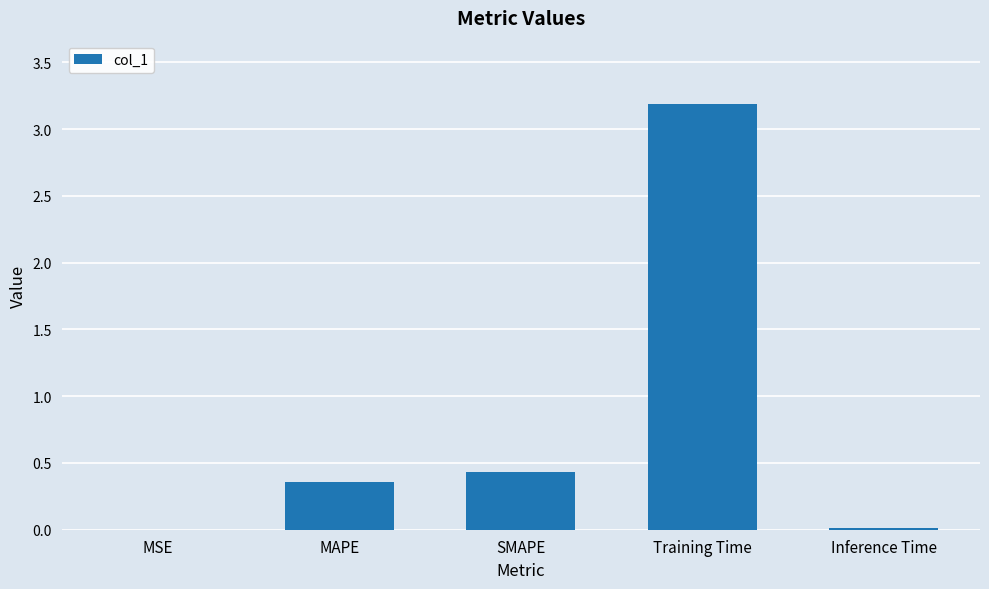

The value at SMAPE is 0.2. True or false?

False